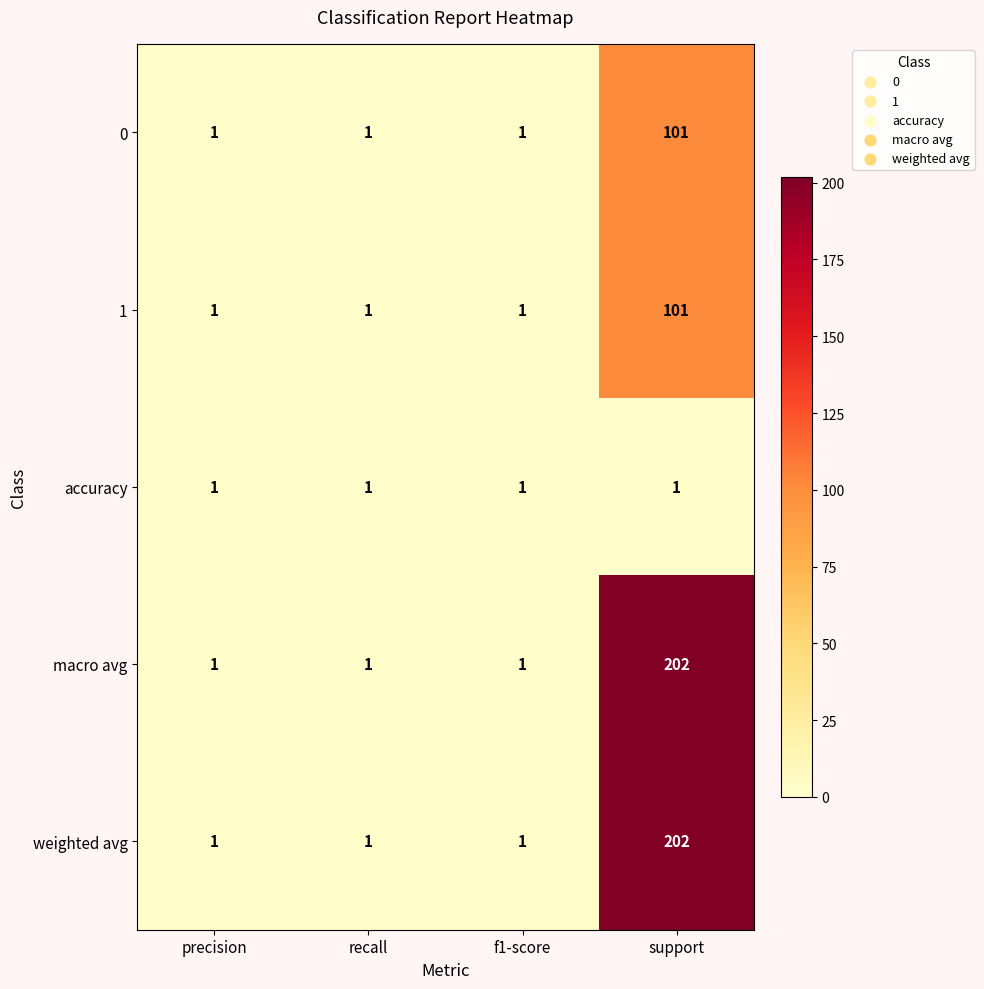

How many 0 values are between 1 and 101?

4